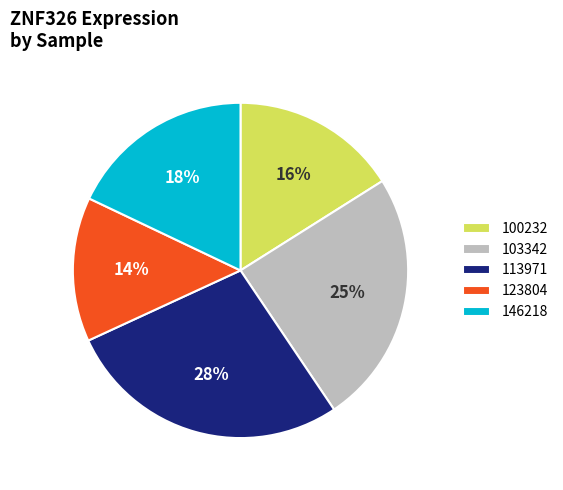

Does any single category account for the majority?

No